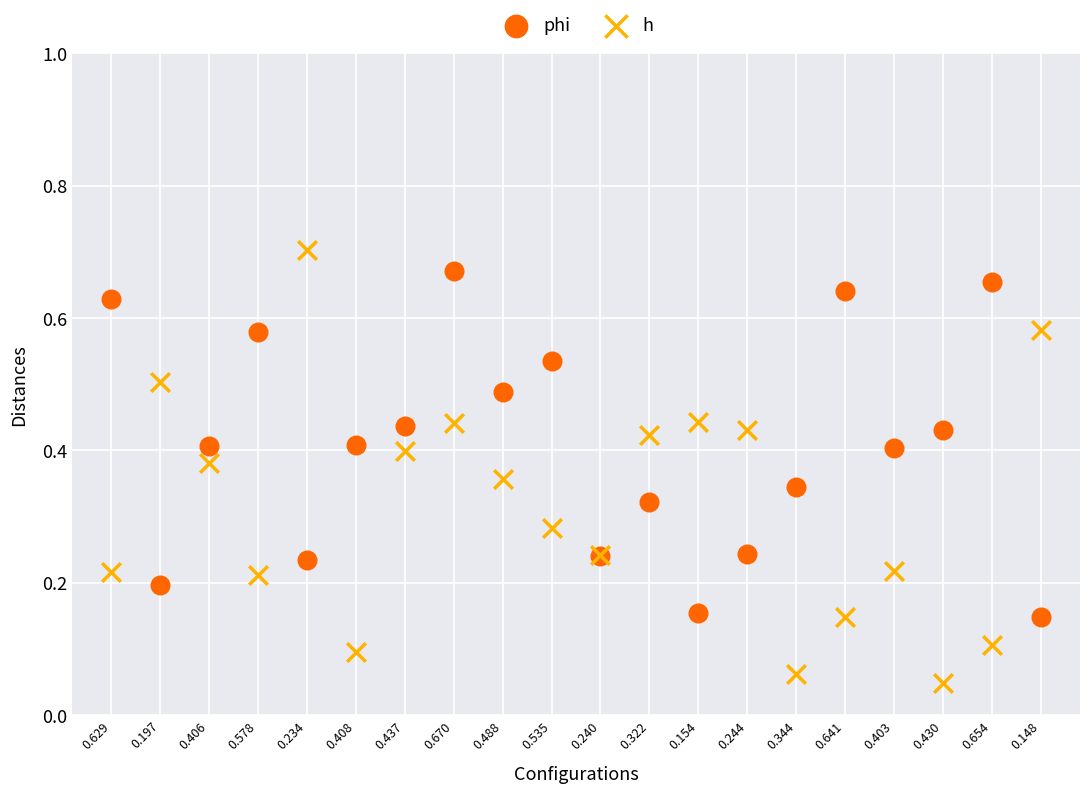

Which series reaches the minimum Y coordinate?

h